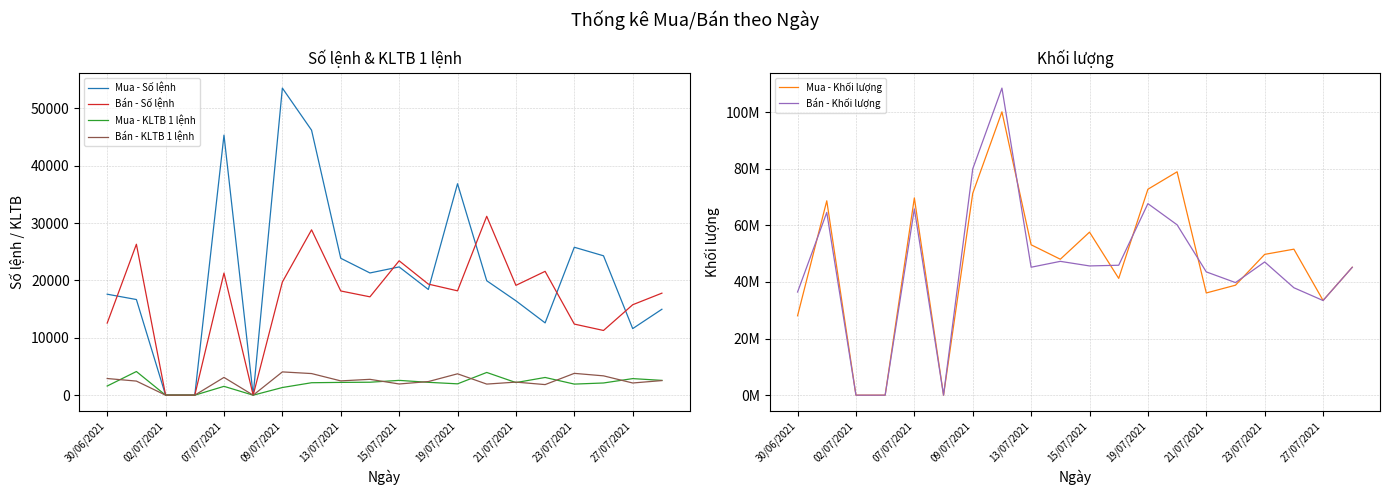

True or false: Mua - Số lệnh and Bán - KLTB 1 lệnh cross at least once.

False